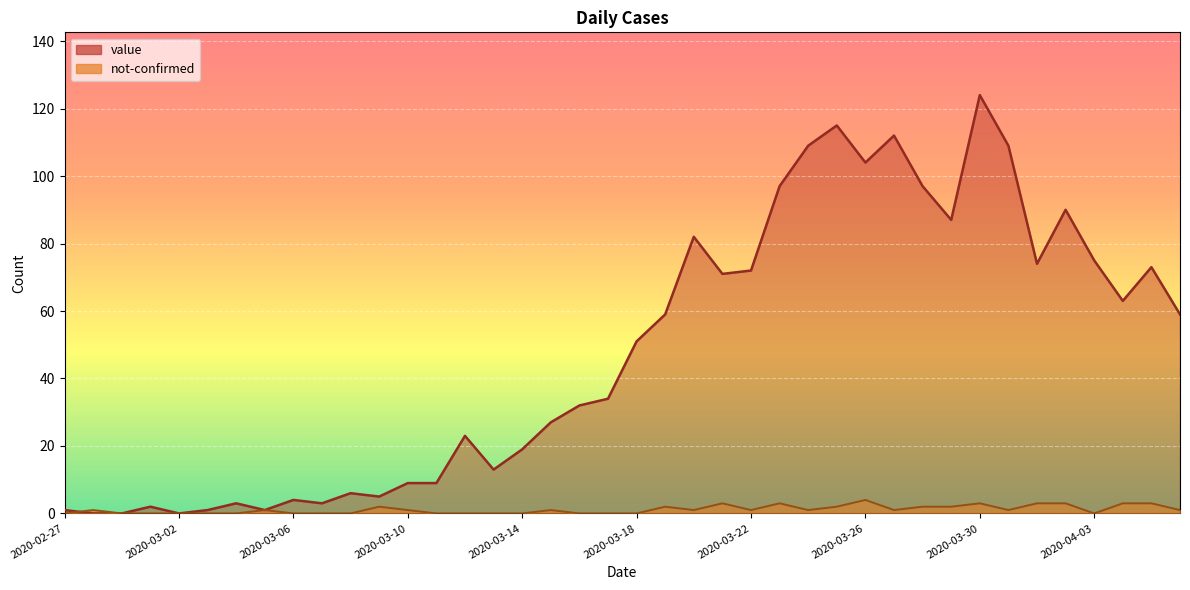

Rank the series by their average value, from lowest to highest.

not-confirmed, value